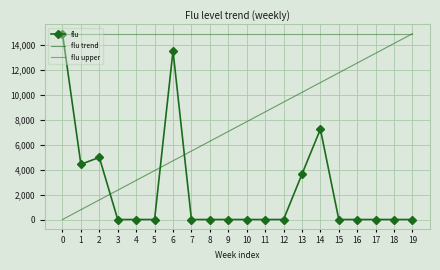

At which category is the sum across all series the highest?

6